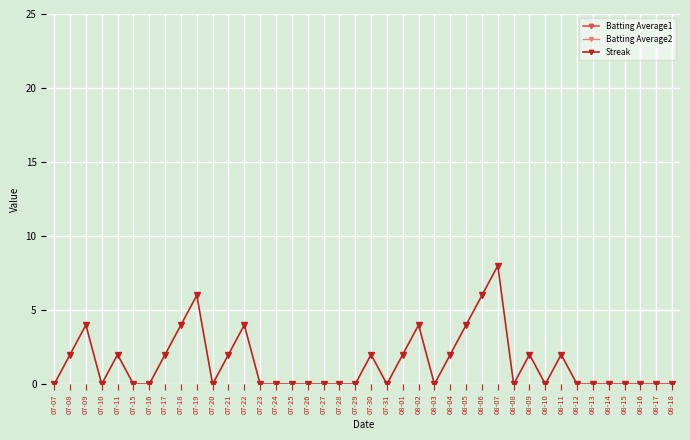

True or false: Batting Average2 has a value of 52.4 at 08-06.

False